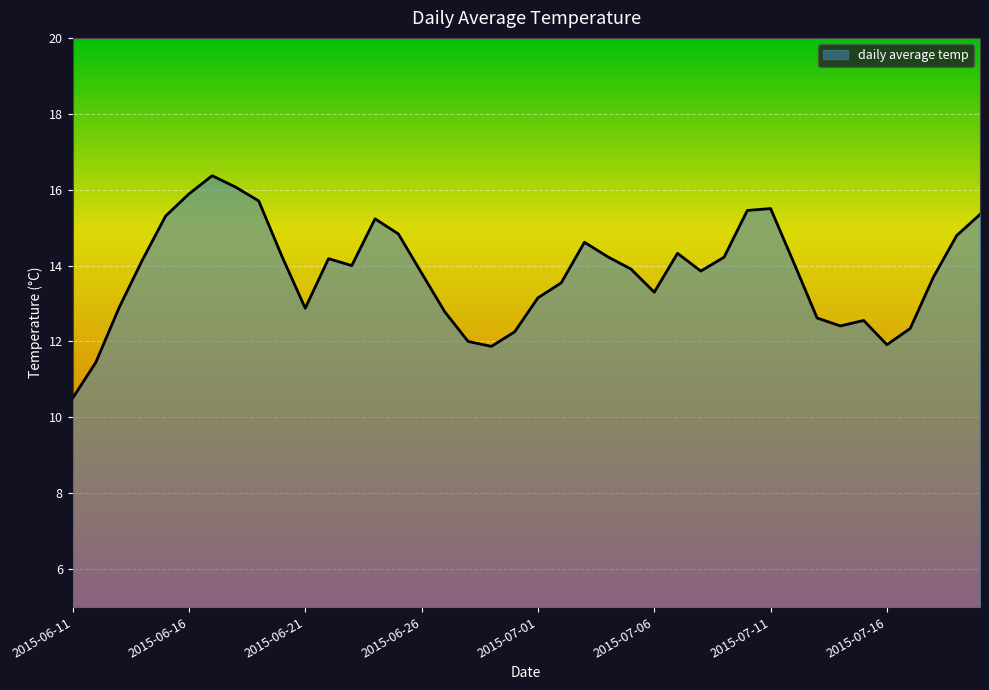

What is the minimum value shown in the chart?

10.5